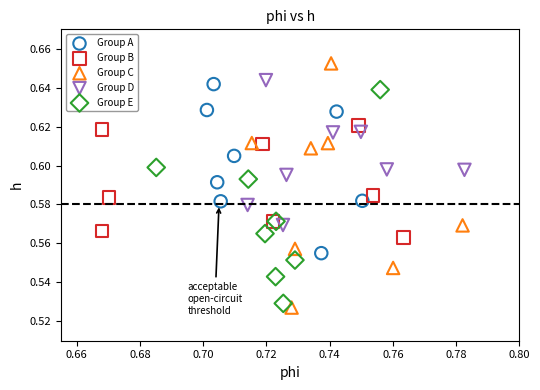

Which series contains the highest Y value?

Group C